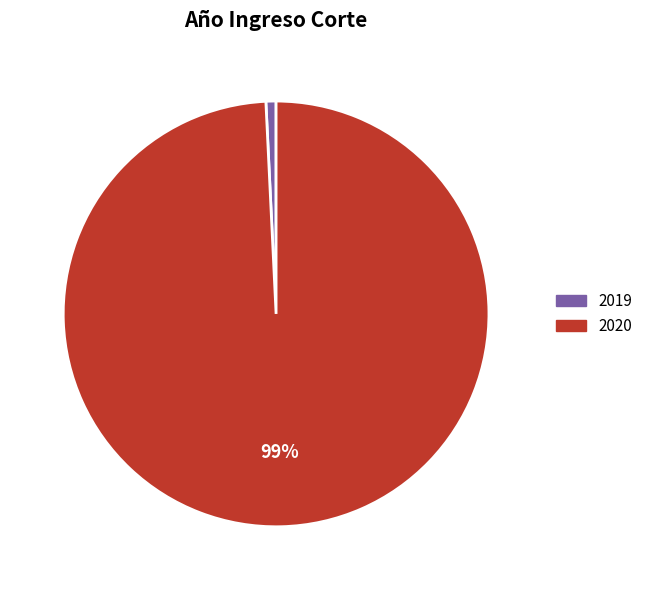

True or false: 2019 accounts for 6% of the total.

False